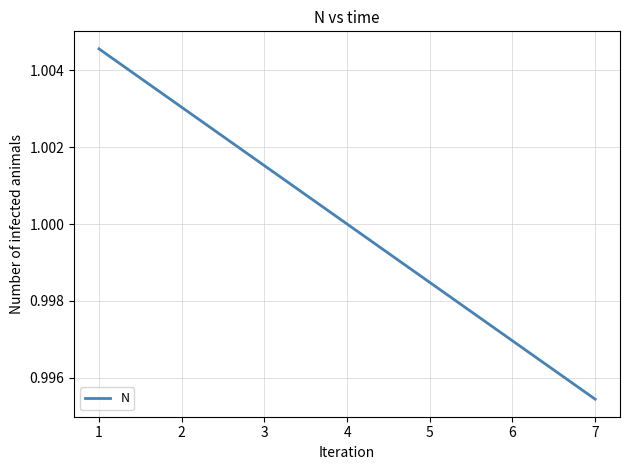

At which label is the value closest to 0?

7